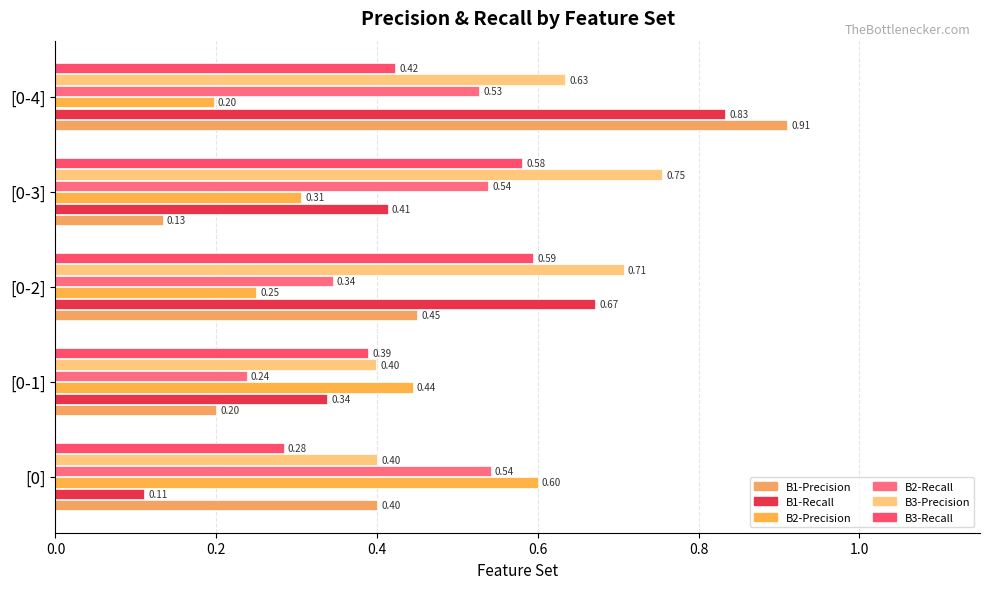

Which category has the lowest value in the B1-Precision series?

[0-3]